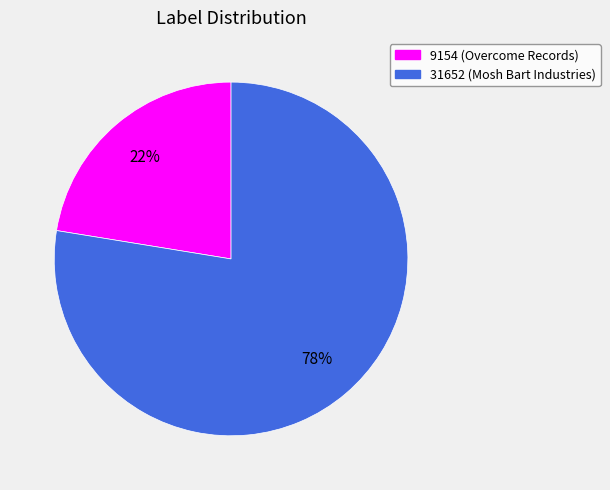

Do 31652 and 9154 together represent more than half of the pie?

Yes